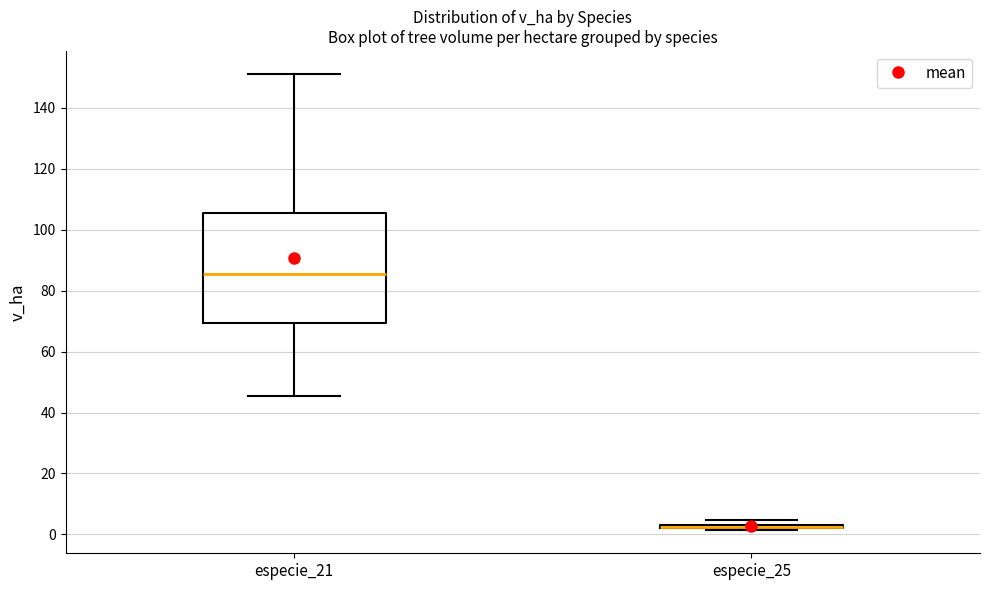

Comparing the boxes themselves (not the whiskers), which one is the tallest?

especie_21